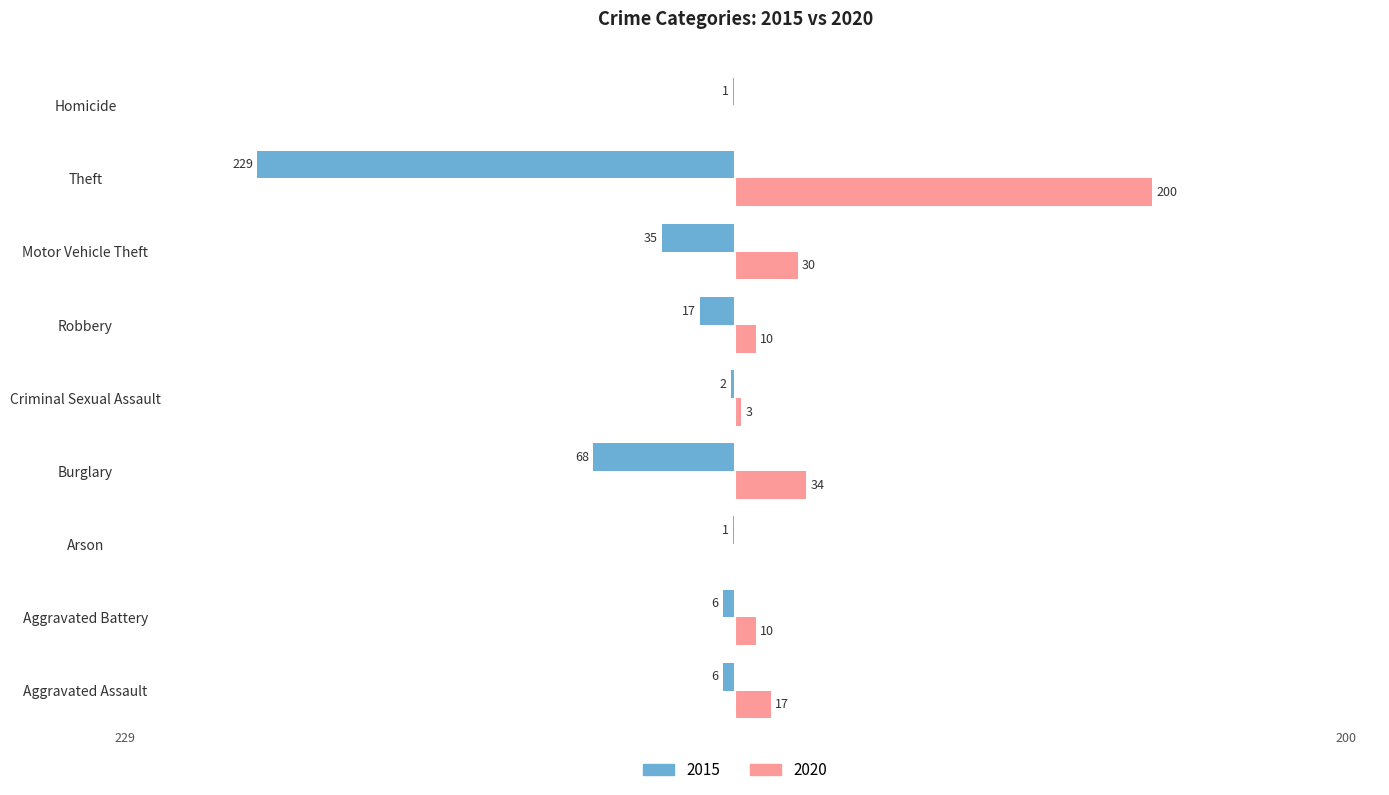

Which category has the highest value across all series?

Theft